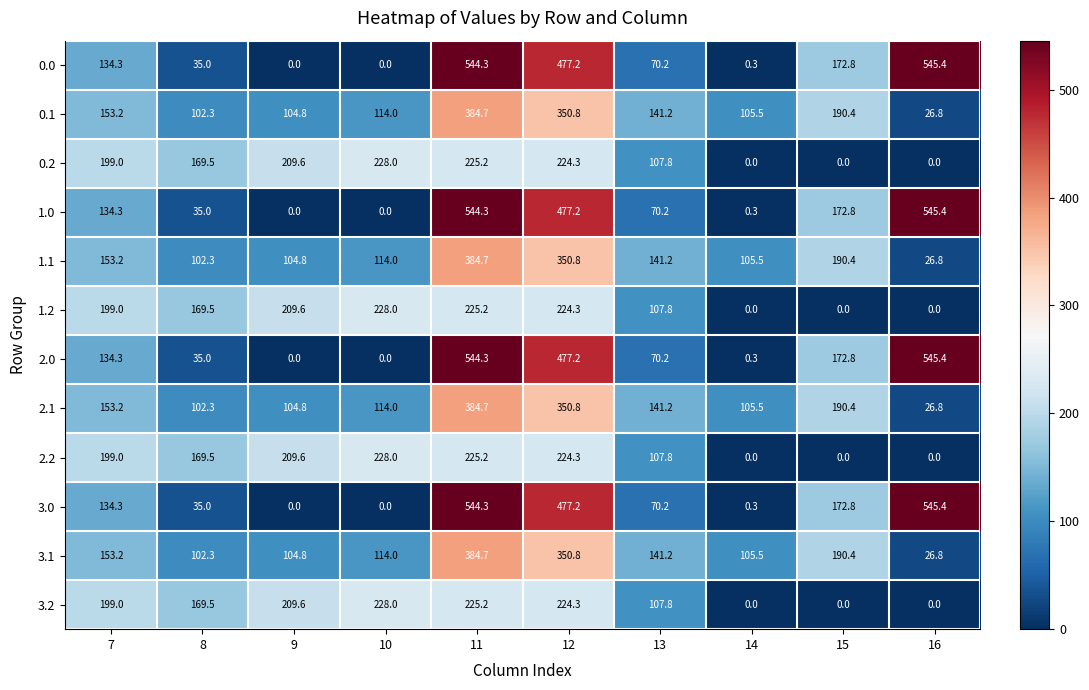

What is the difference between the second highest and second lowest values in the 0.2 series?

225.2